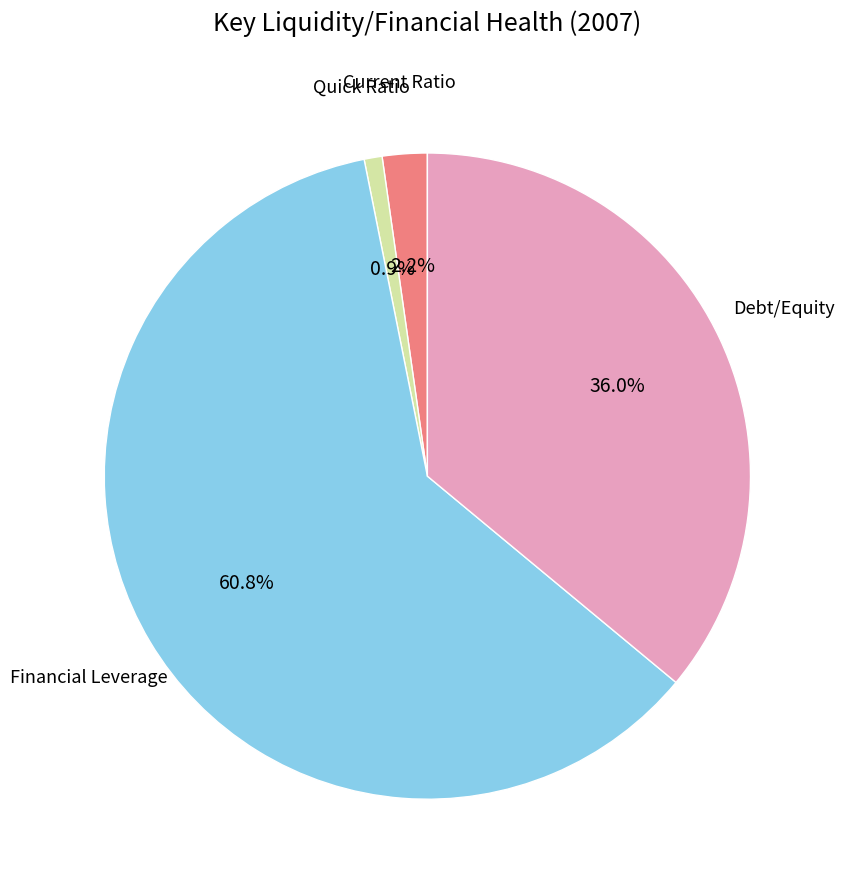

Is there any slice that represents more than half of the pie?

Yes